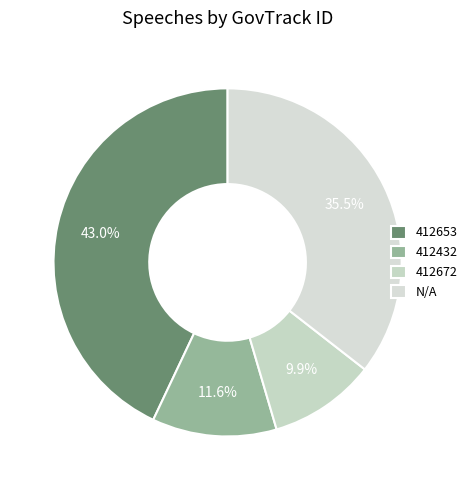

Combined, what portion of the pie is 412653 and 412432?

54.5%